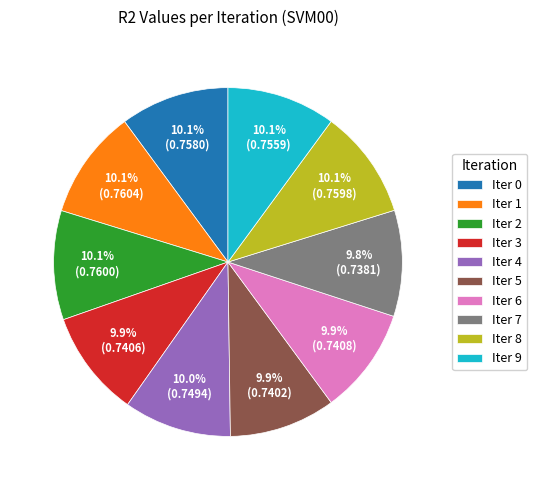

Combined, do Iter 8 and Iter 9 account for over 50%?

No